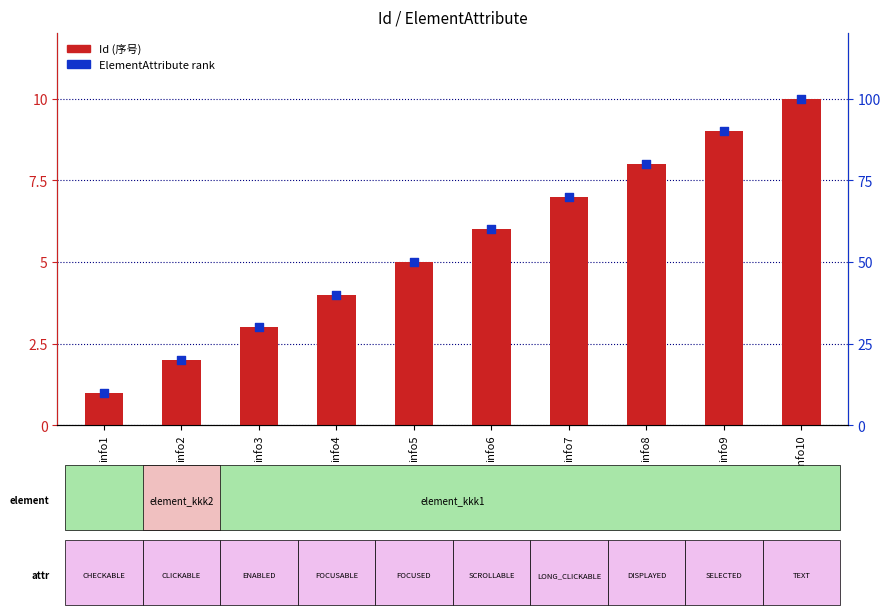

Is the value of ElementAttribute rank at info3 greater than the value of Id (序号) at info2?

Yes